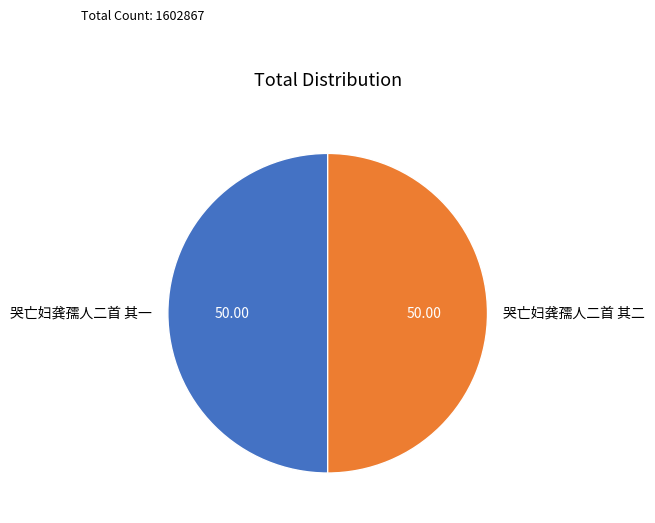

What is the ratio of the value at 哭亡妇龚孺人二首 其二 to the value at 哭亡妇龚孺人二首 其一?

1.0